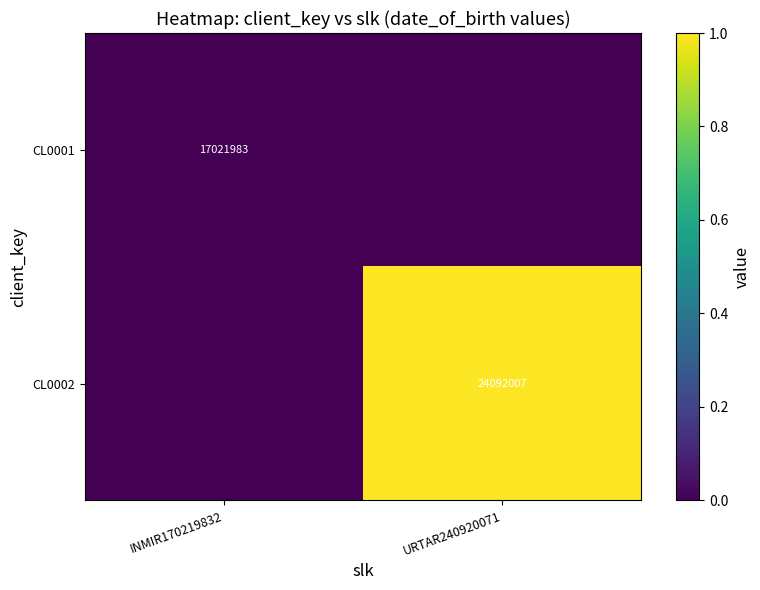

Is it true that CL0002 equals 0 at URTAR240920071?

False